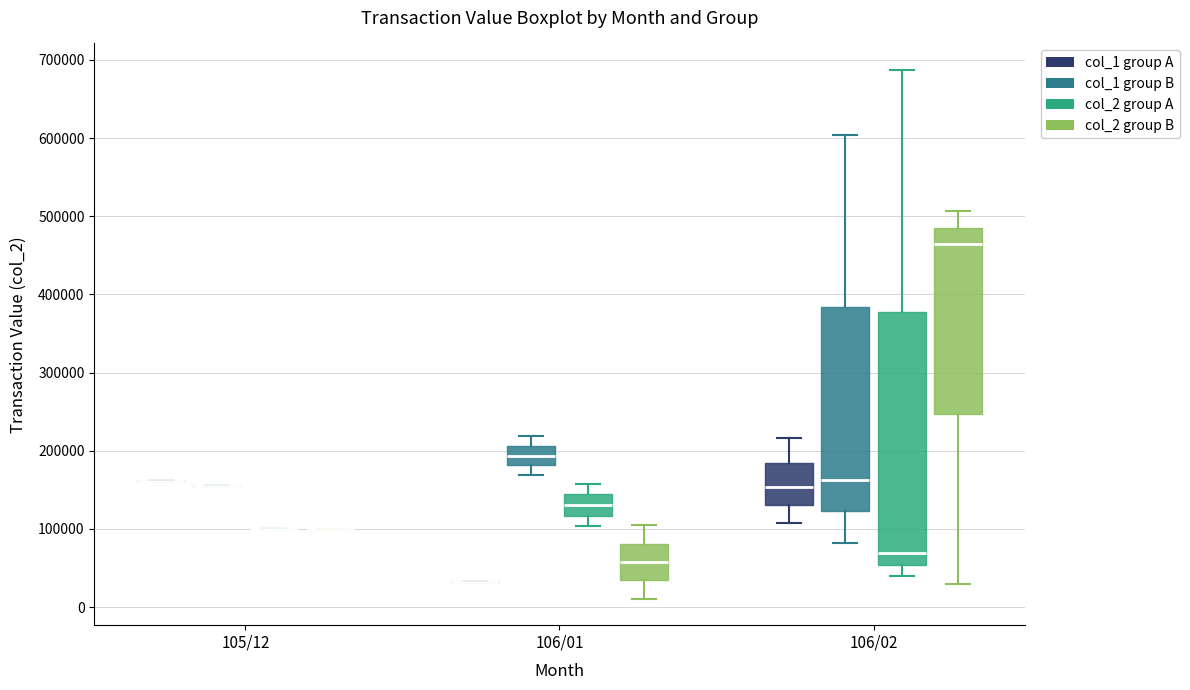

Reading left to right, transcribe this box plot: for each box, give where its median line is, the range the box spans, and where its two whiskers end, as read against the y-axis. The values are not printed on the chart, so give them approximately, as read against the axis.

105/12 (col_1 group A): box collapsed to a line at 160000, whiskers 160000 to 160000
105/12 (col_1 group B): box collapsed to a line at 160000, whiskers 160000 to 160000
105/12 (col_2 group A): box collapsed to a line at 100000, whiskers 100000 to 100000
105/12 (col_2 group B): box collapsed to a line at 100000, whiskers 100000 to 100000
106/01 (col_1 group A): box collapsed to a line at 30000, whiskers 30000 to 30000
106/01 (col_1 group B): median 190000, box 180000 to 210000, whiskers 170000 to 220000
106/01 (col_2 group A): median 130000, box 120000 to 140000, whiskers 100000 to 160000
106/01 (col_2 group B): median 60000, box 30000 to 80000, whiskers 10000 to 100000
106/02 (col_1 group A): median 150000, box 130000 to 180000, whiskers 110000 to 220000
106/02 (col_1 group B): median 160000, box 120000 to 380000, whiskers 80000 to 600000
106/02 (col_2 group A): median 70000, box 50000 to 380000, whiskers 40000 to 690000
106/02 (col_2 group B): median 460000, box 250000 to 490000, whiskers 30000 to 510000